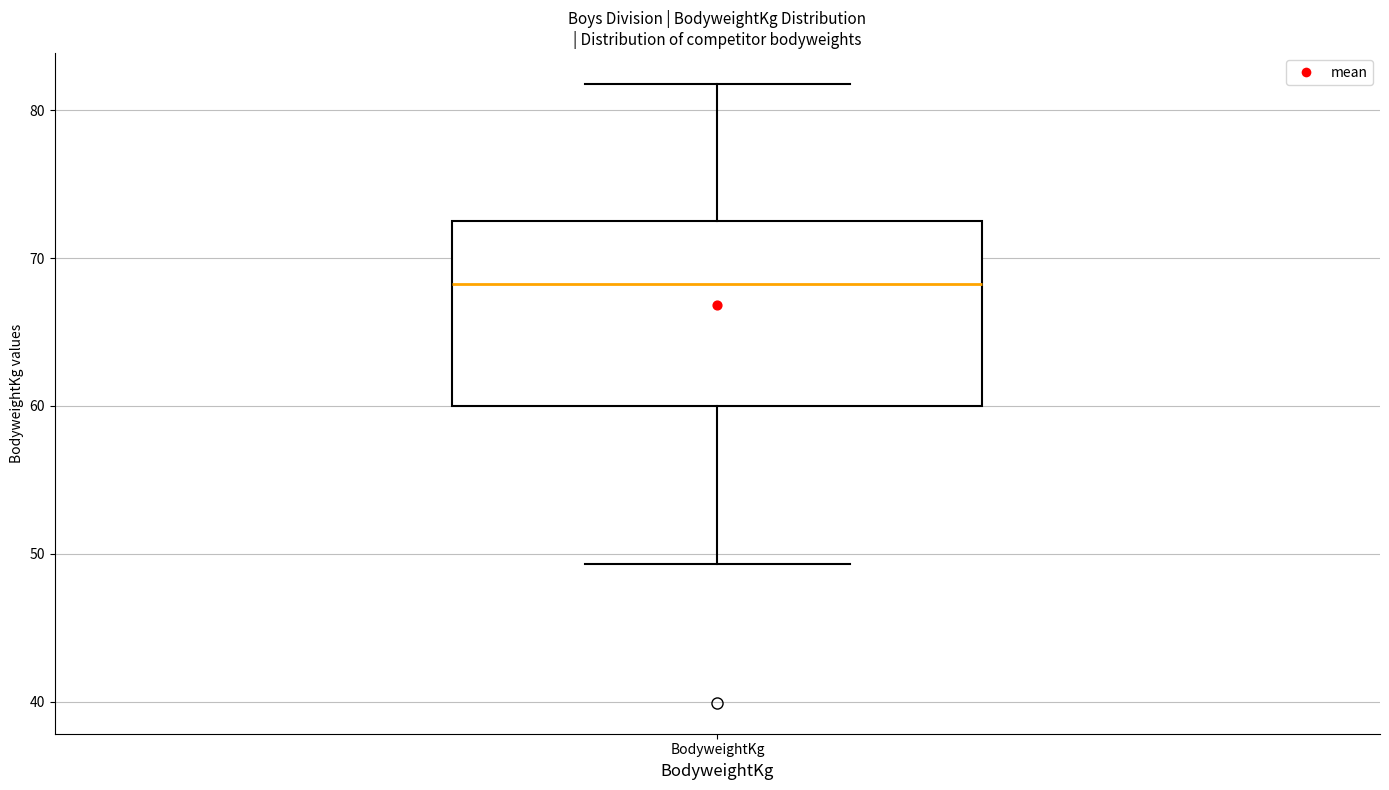

Transcribe this box plot: give where the median line is, the range the box spans, and where the two whiskers end, as read against the y-axis. The values are not printed on the chart, so give them approximately, as read against the axis.

median 68, box 60 to 73, whiskers 49 to 82